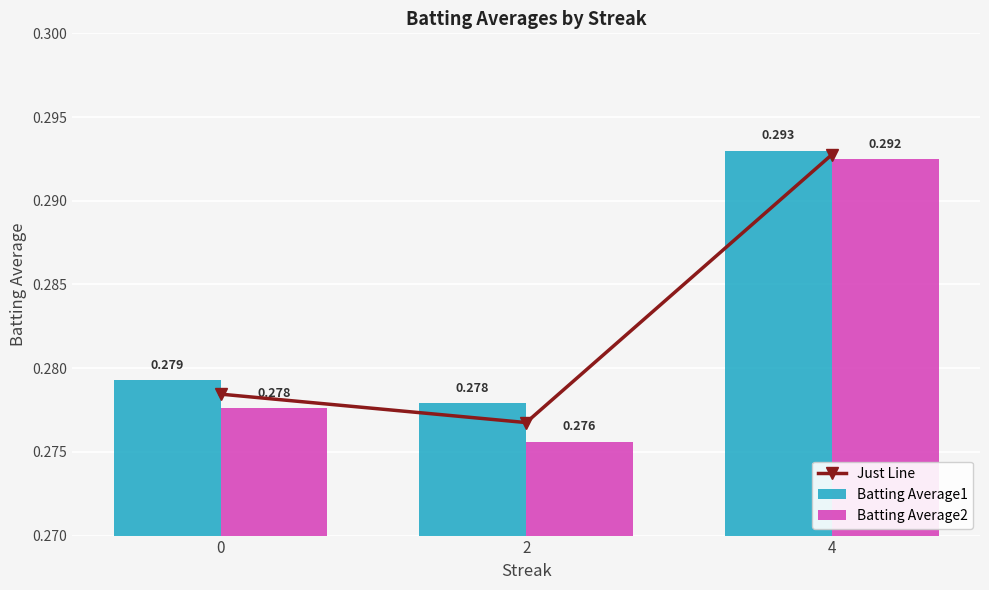

Is it true that Just Line equals 0.5 at 0?

False